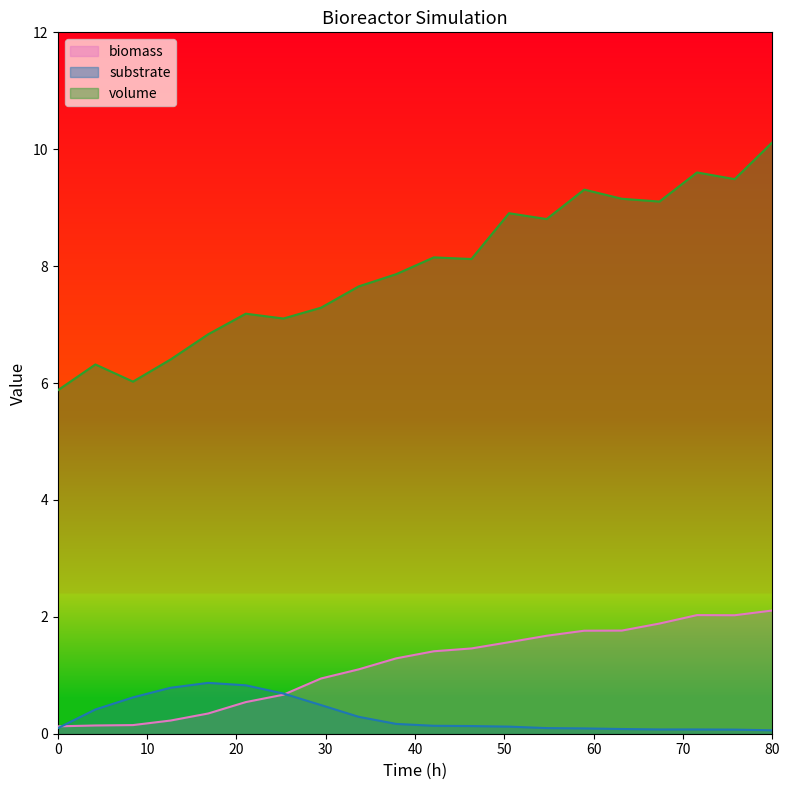

What is the difference between the second highest and second lowest values in the substrate series?

0.8